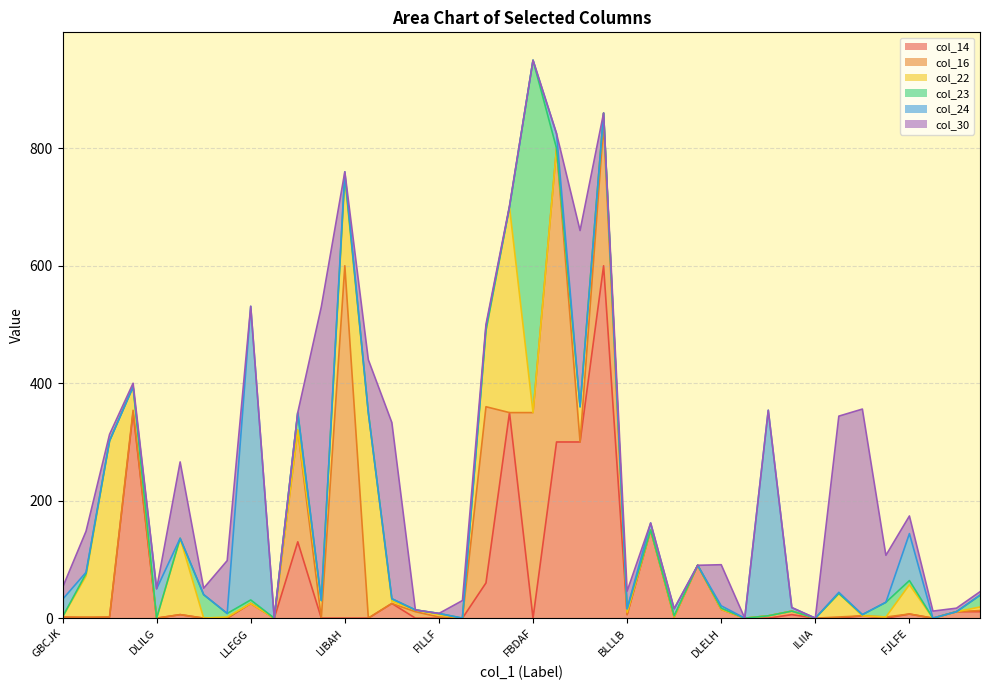

Which label corresponds to the smallest value in the chart?

FFLCF